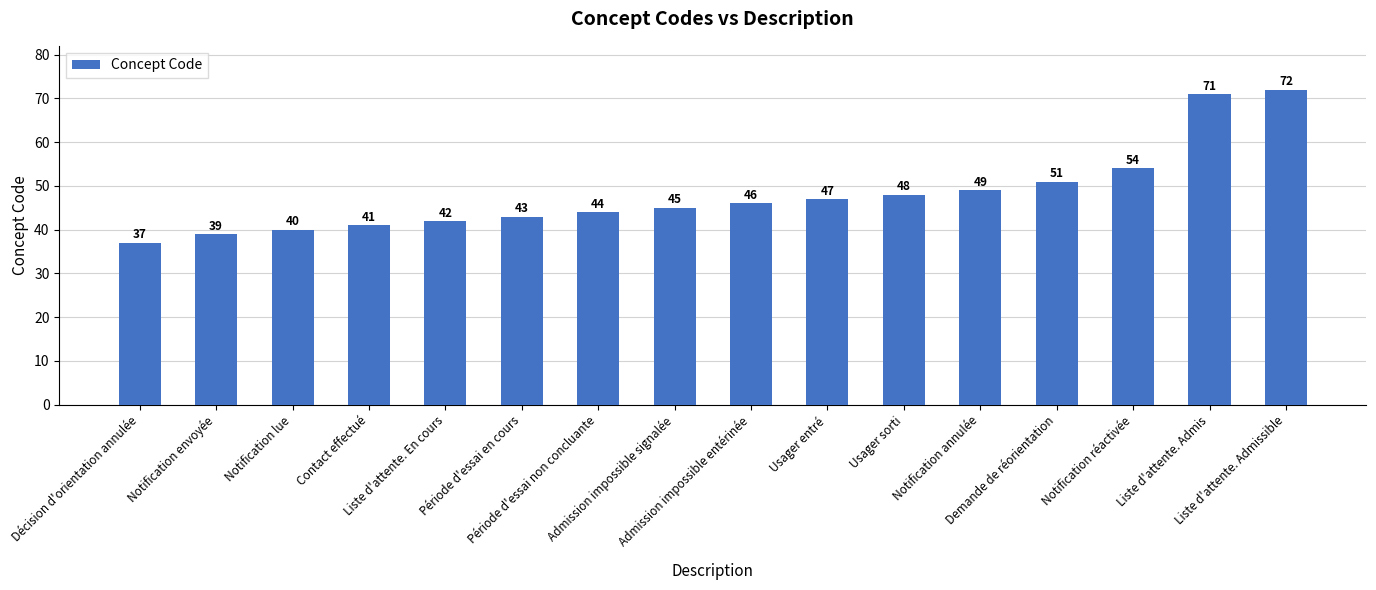

Are the bars horizontal?

No